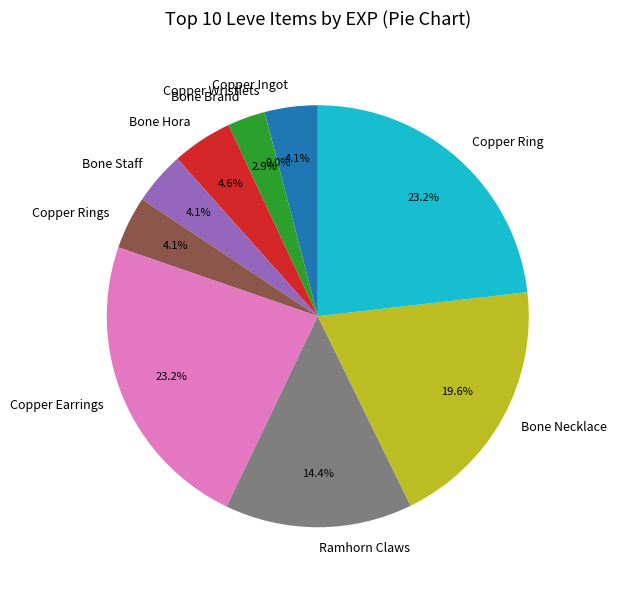

Do Ramhorn Claws and Copper Ingot together represent more than half of the pie?

No